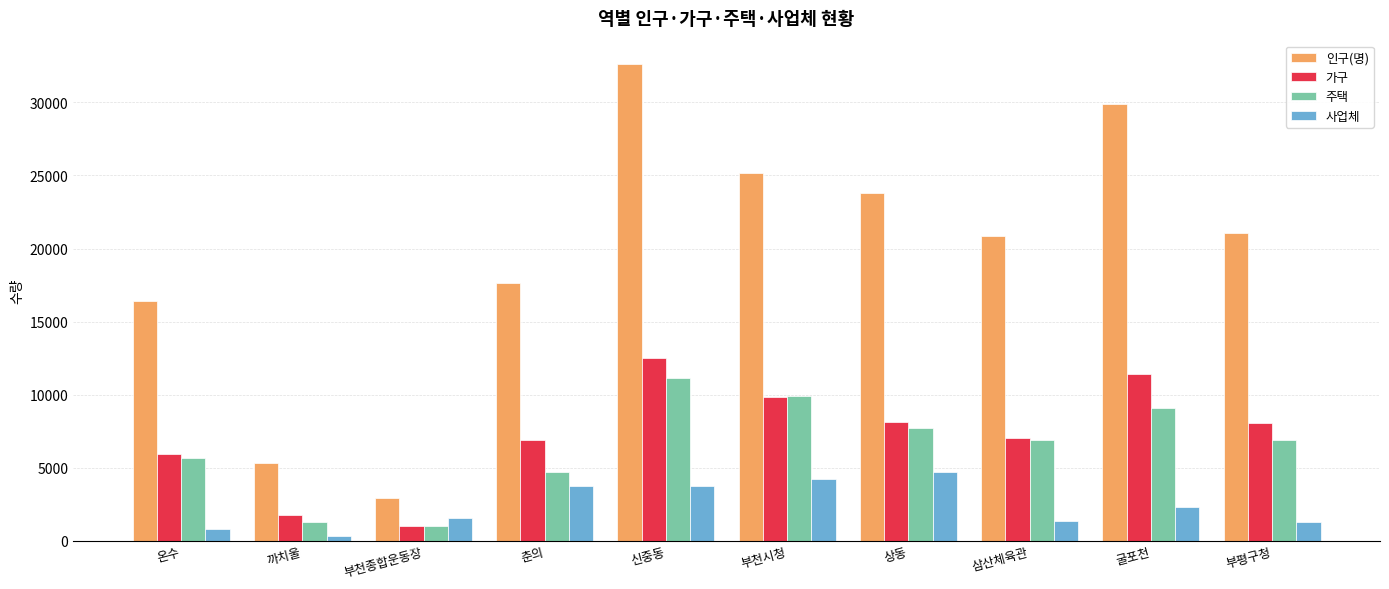

How many categories are shown in the chart?

10